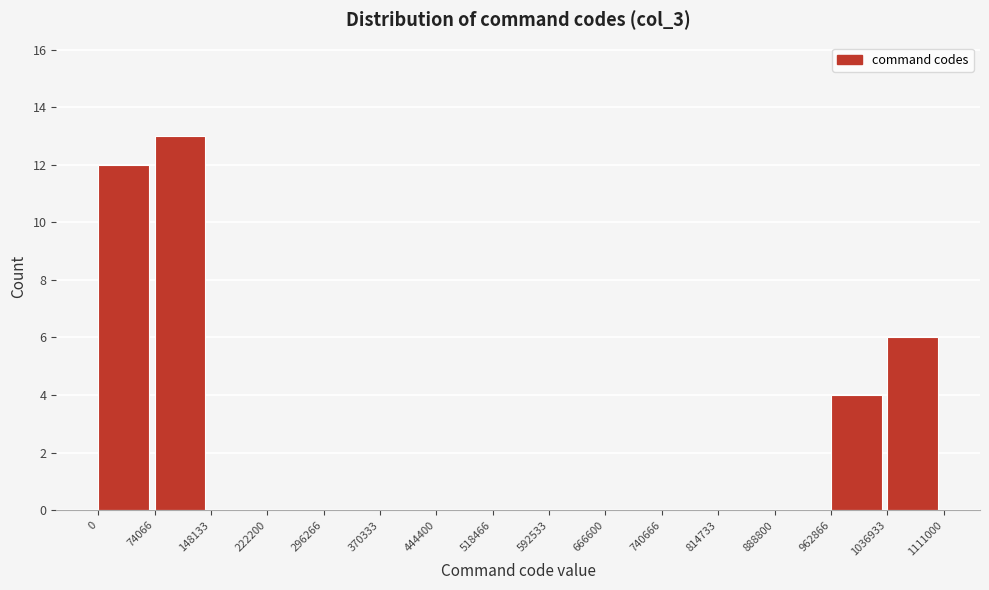

Over which range of the x-axis is the bar tallest?

74066 to 148133